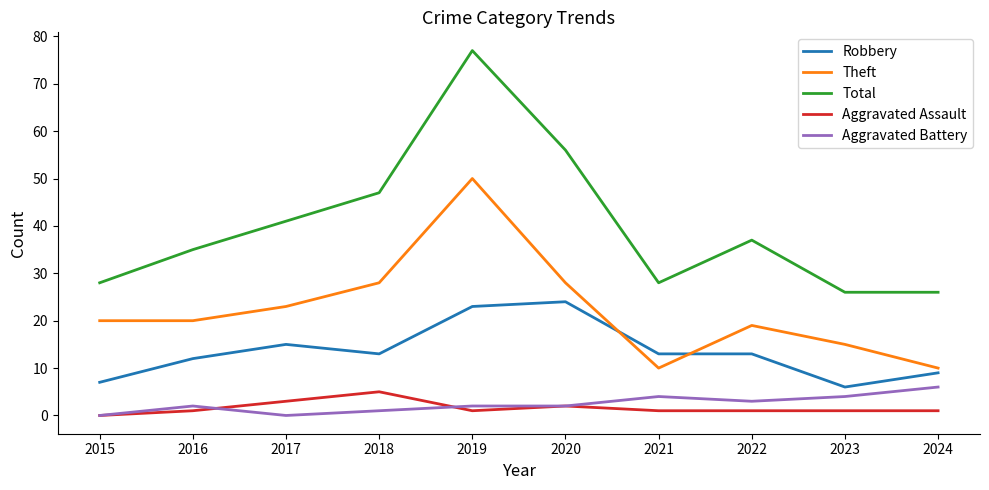

What is the highest value of the Robbery series?

24